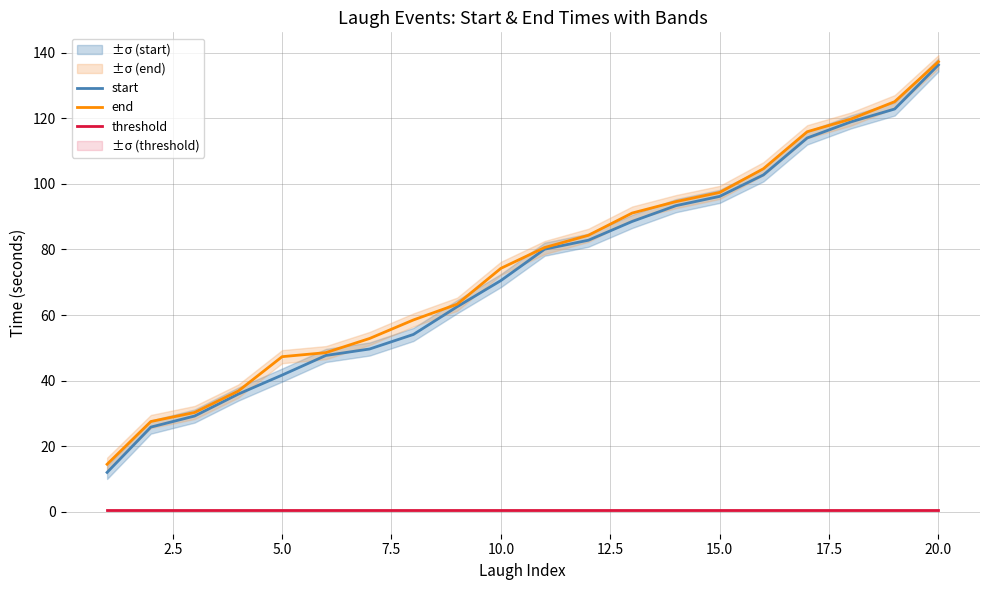

How many distinct data groups are displayed?

3